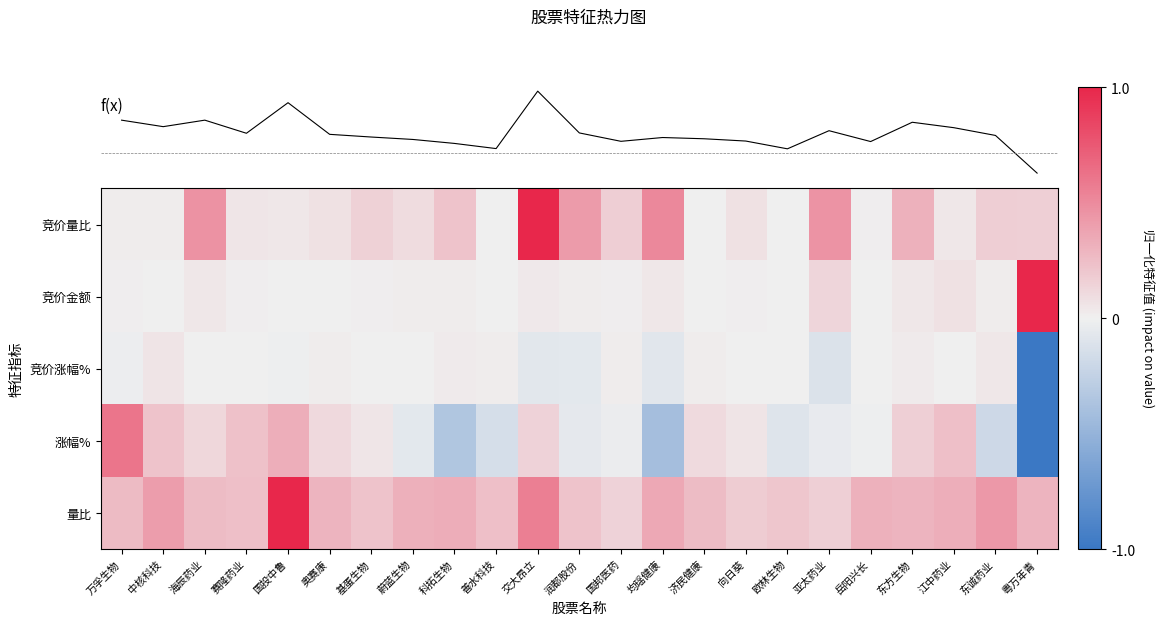

Read the f(x) value at 亚太药业.

0.1